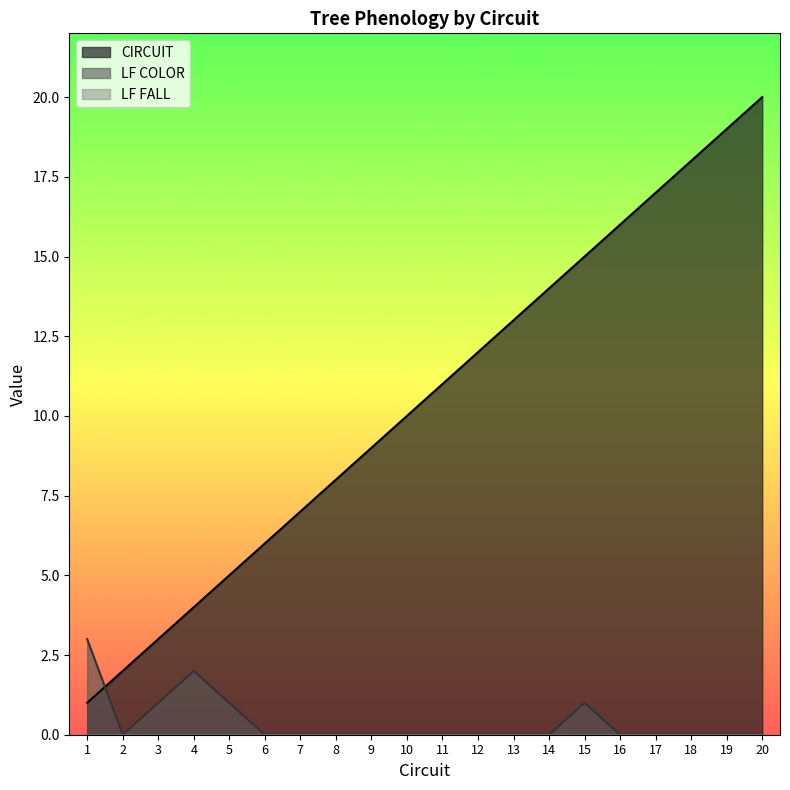

How many data points in CIRCUIT are less than 11?

10